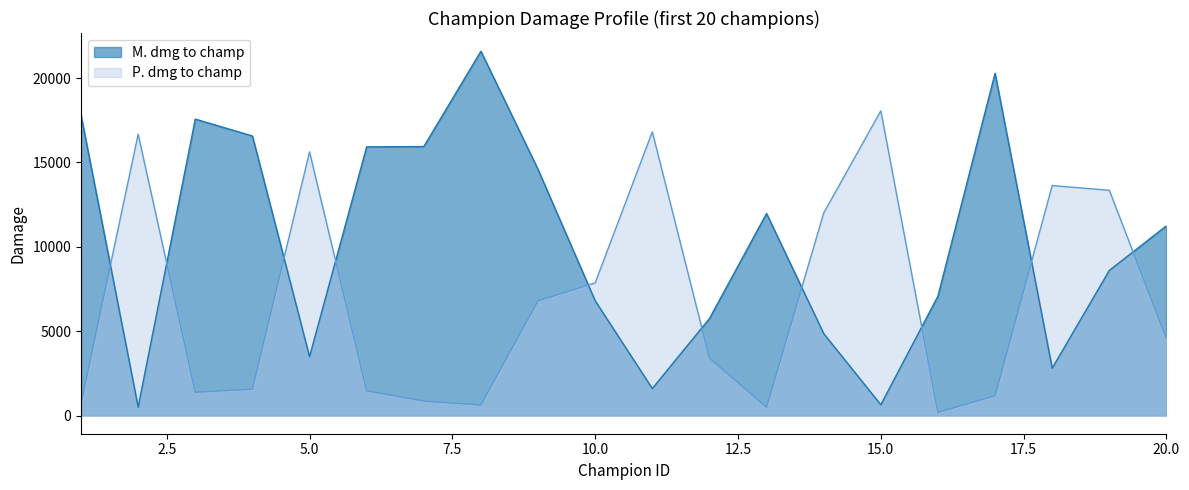

At which category is the sum across all series the highest?

Vladimir